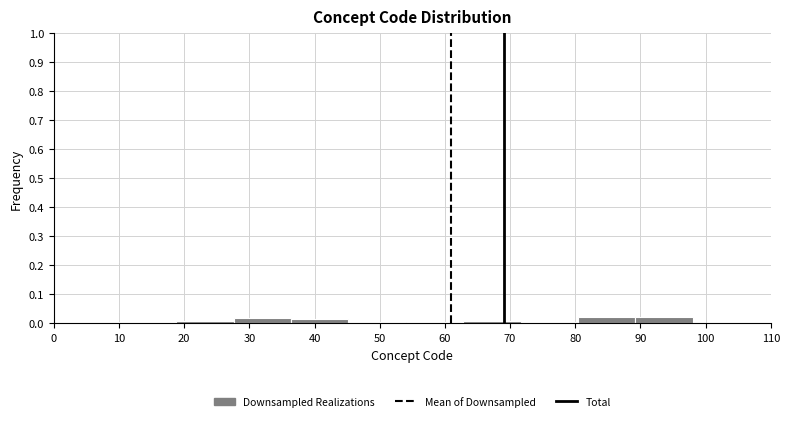

Reading left to right, transcribe this chart: for each bar, give the range it covers on the x-axis and its height. Neither the bar edges nor the heights are printed on the chart, so give them approximately, as read against the axes.

10.0 to 18.8: under 0.01
18.8 to 27.6: under 0.01
27.6 to 36.4: 0.02
36.4 to 45.2: 0.02
45.2 to 54.0: under 0.01
54.0 to 62.8: under 0.01
62.8 to 71.6: under 0.01
71.6 to 80.4: under 0.01
80.4 to 89.2: 0.02
89.2 to 98.0: 0.02